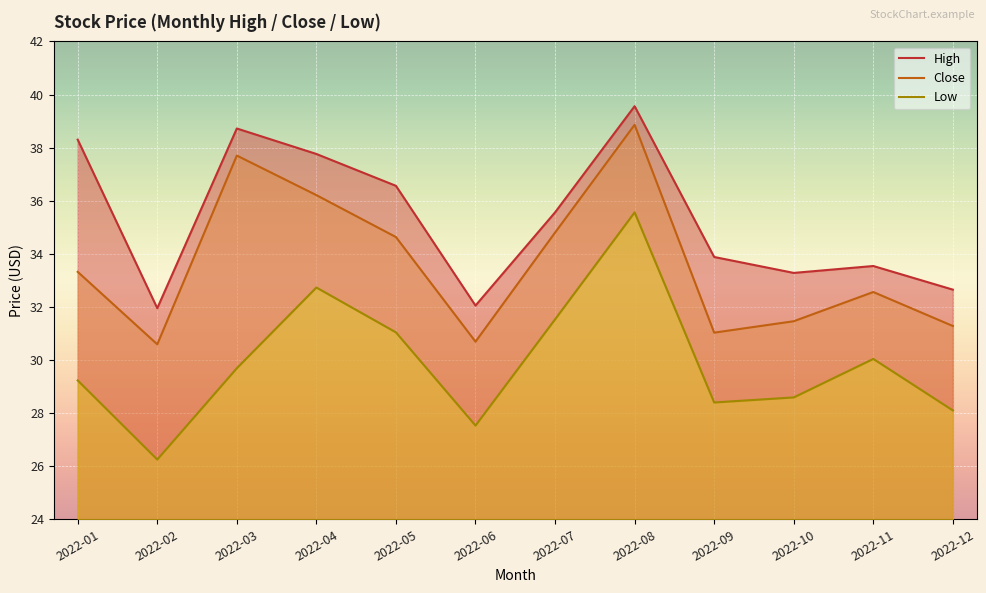

How many values in the High series exceed 35?

6